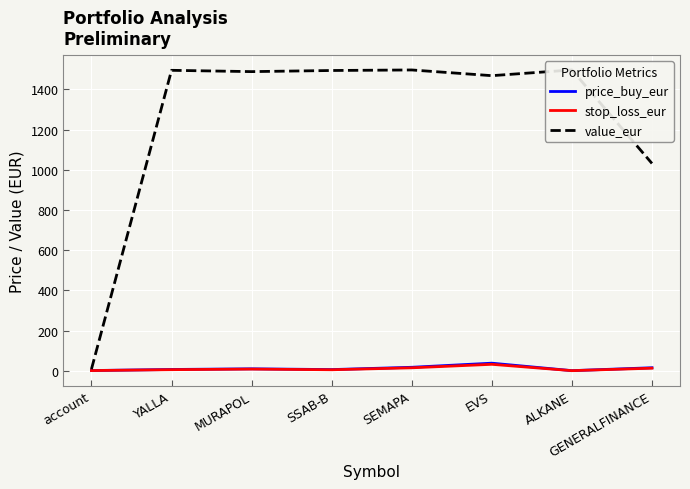

What position from the left is SSAB-B?

4